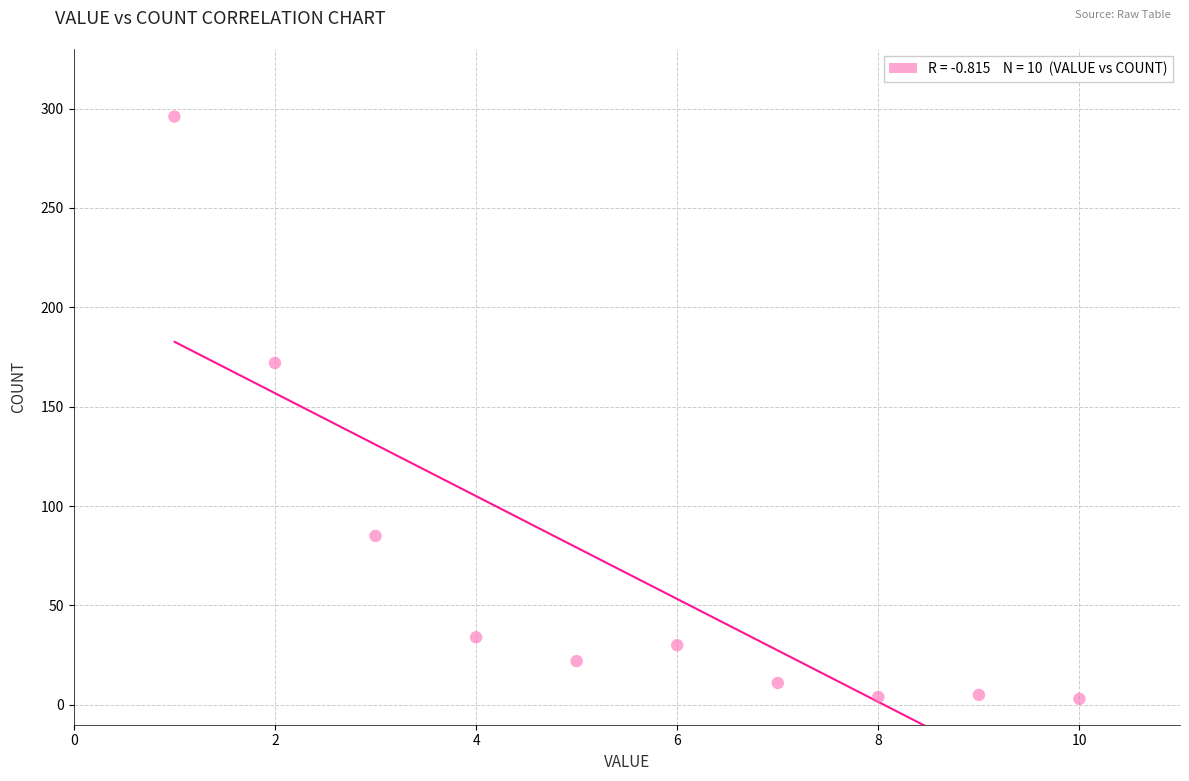

What is the average X value?

6